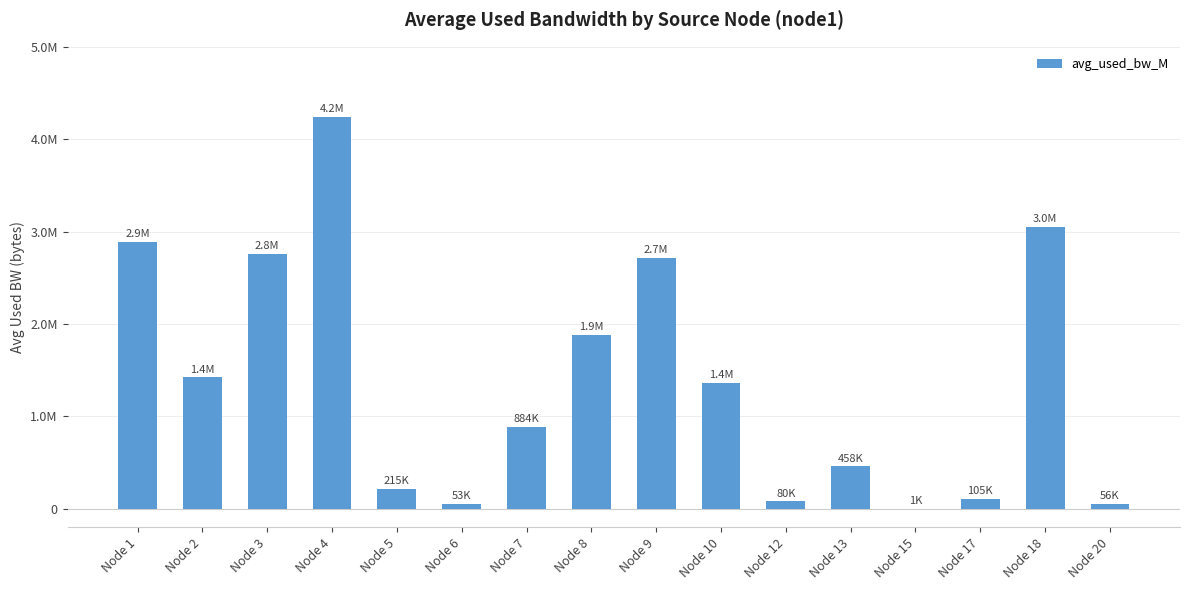

What is the value of the 13th bar from the left?

1383.5